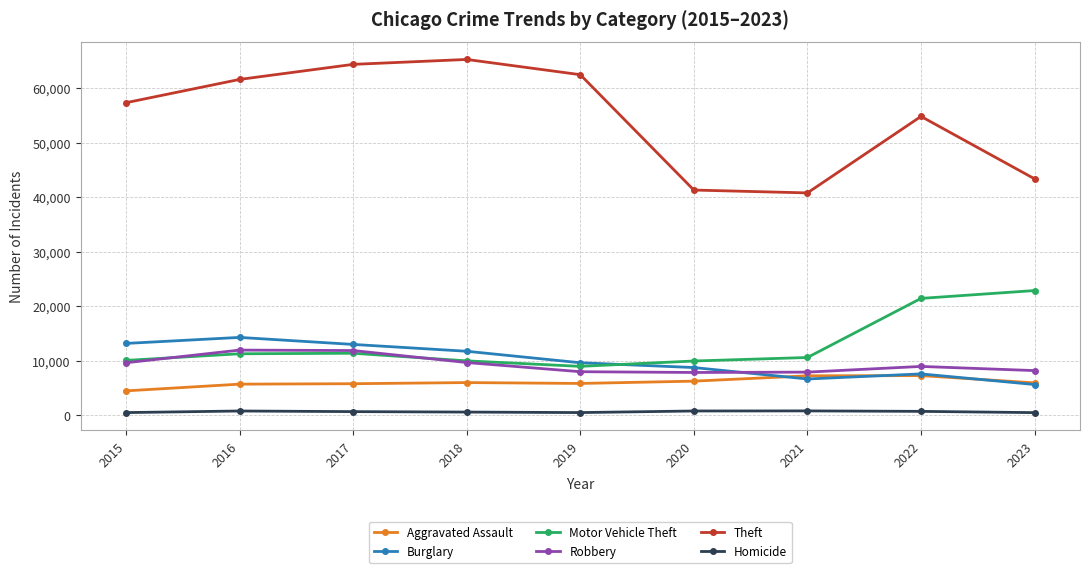

The value of Burglary at 2020 is 8758. True or false?

True